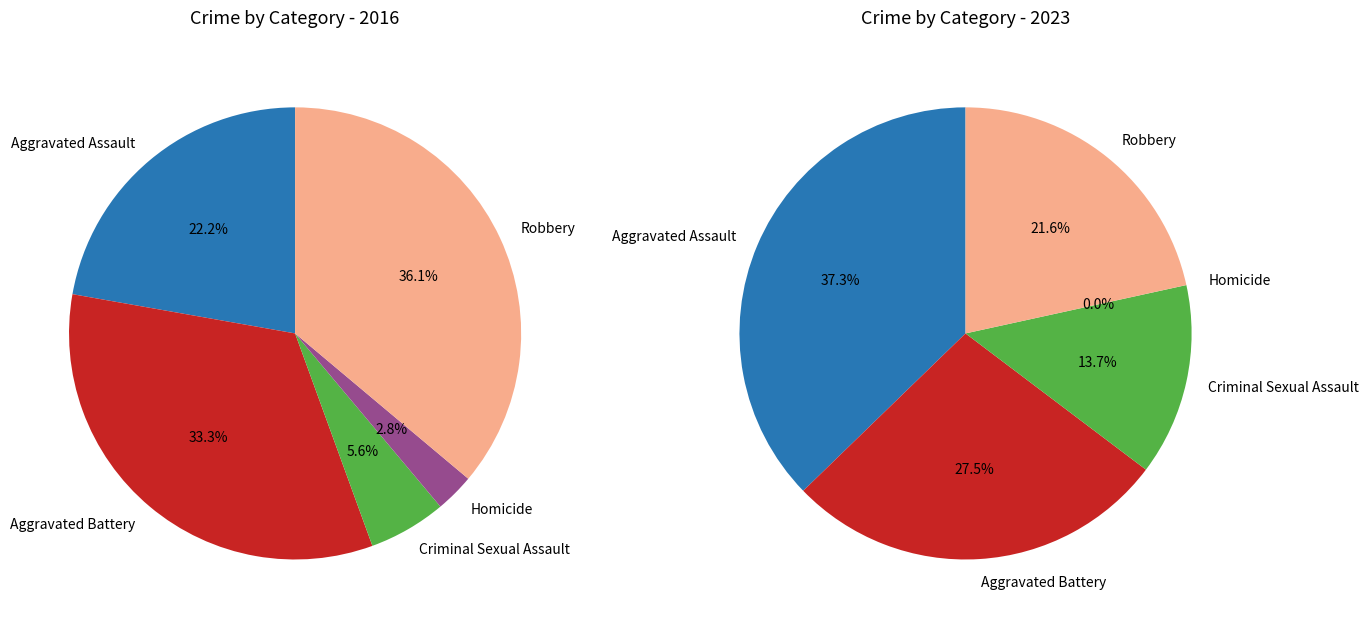

What is the difference between the highest and lowest values at Homicide?

1